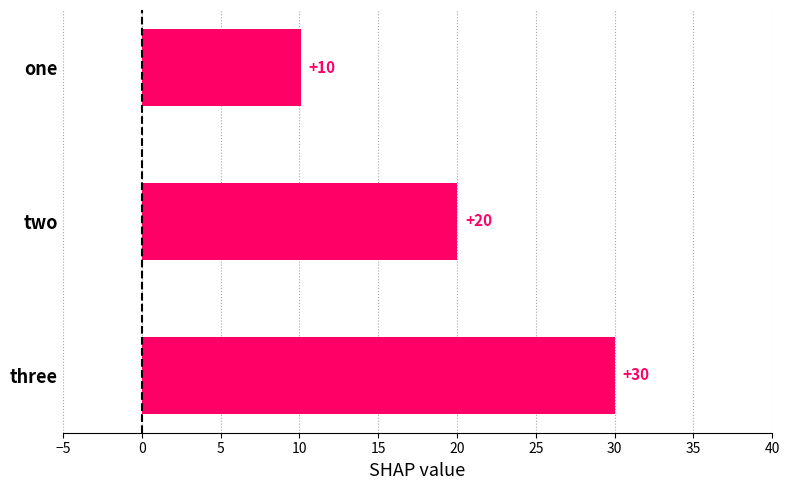

Rank the categories by value from lowest to highest.

one, two, three